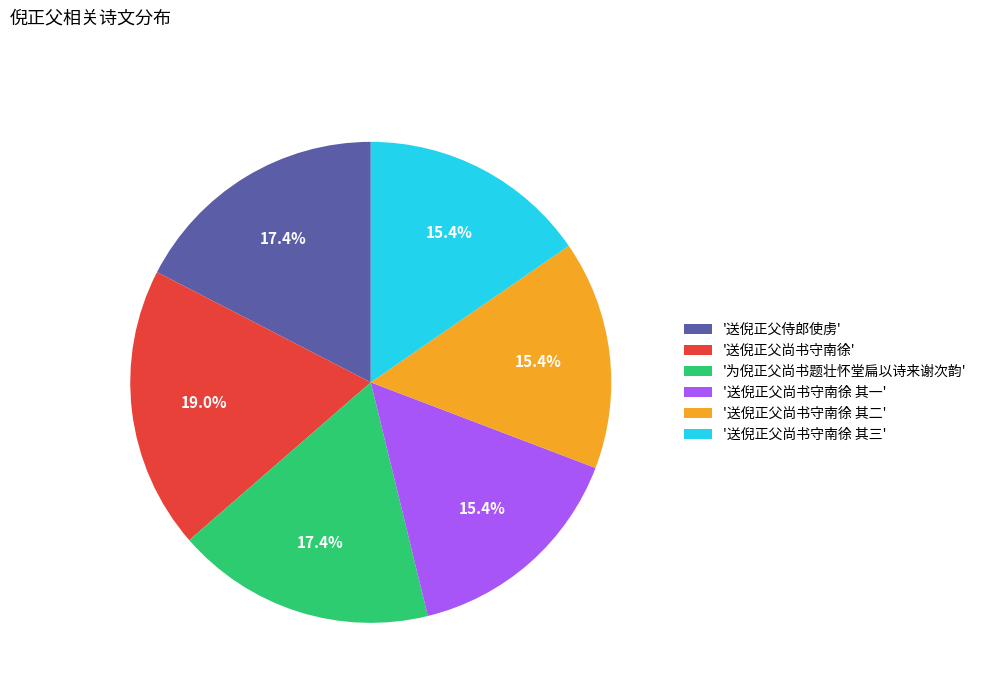

Is there any slice that represents more than half of the pie?

No